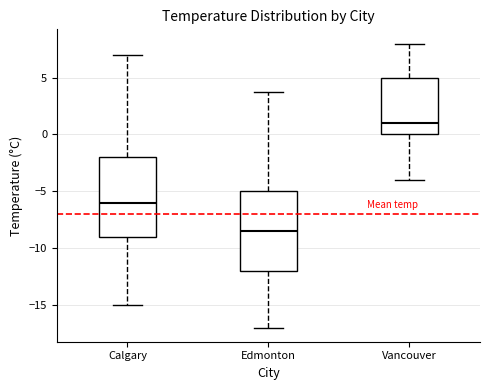

Where is the upper edge of the box for Vancouver on the y-axis? The values are not printed on the chart, so give them approximately, as read against the axis.

5.0